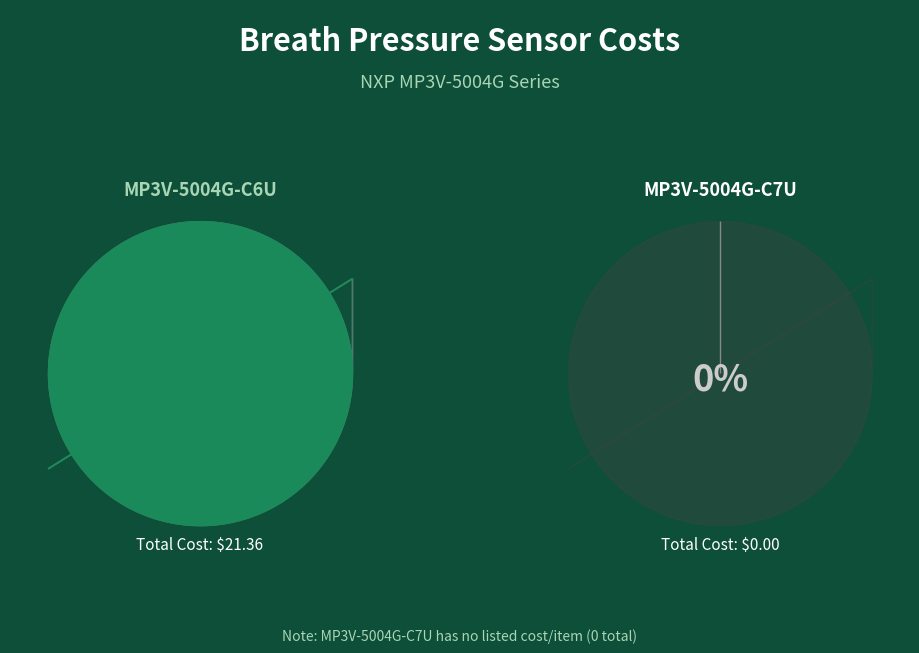

Which category has the biggest portion of the pie?

MP3V-5004G-C6U